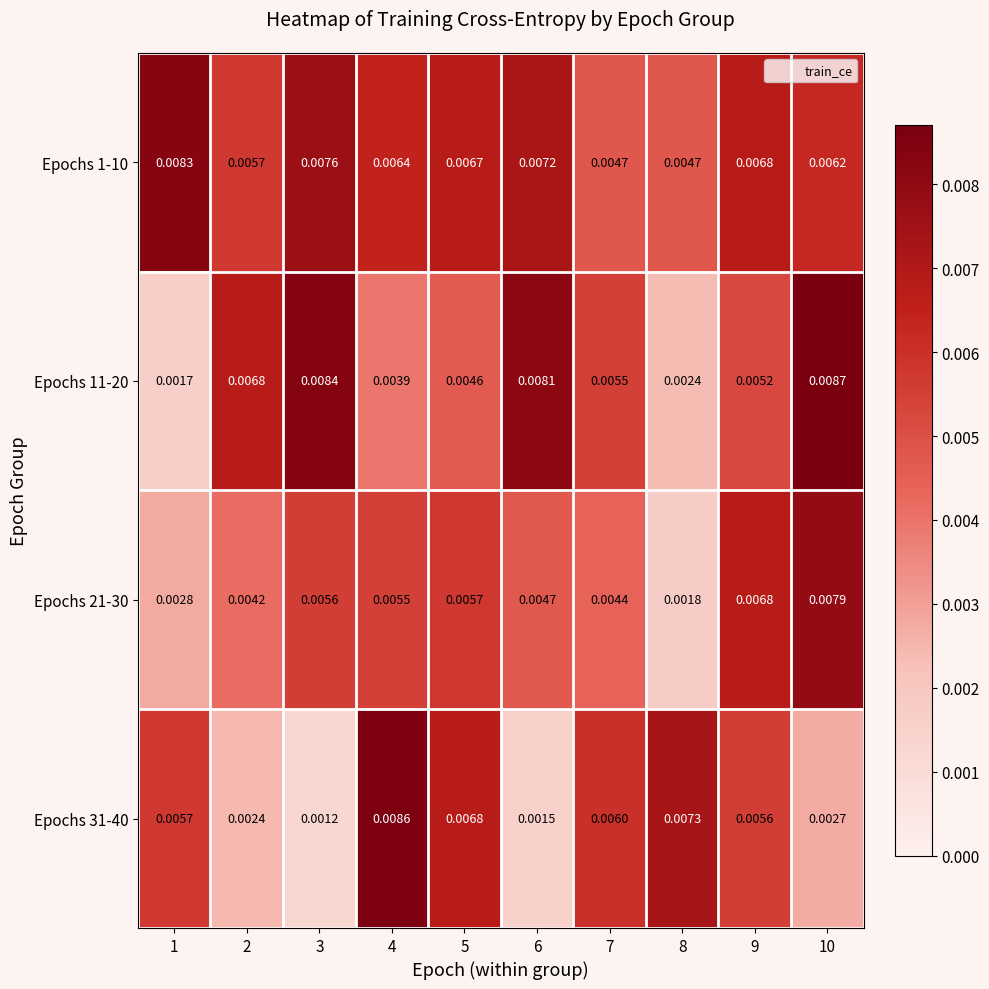

At which category does the chart reach its minimum across all series?

3